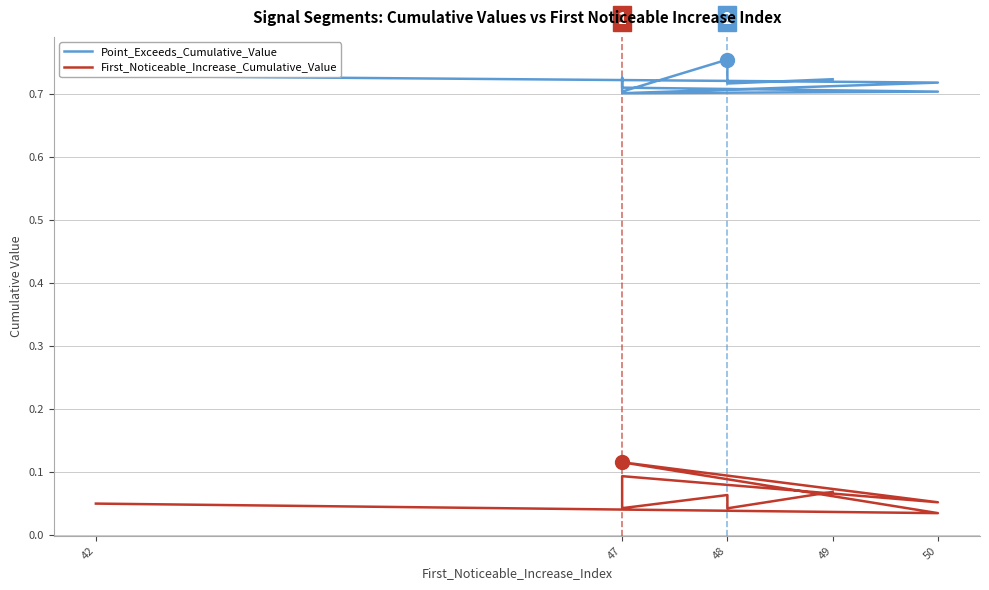

Which series has the widest spread of values?

First_Noticeable_Increase_Cumulative_Value